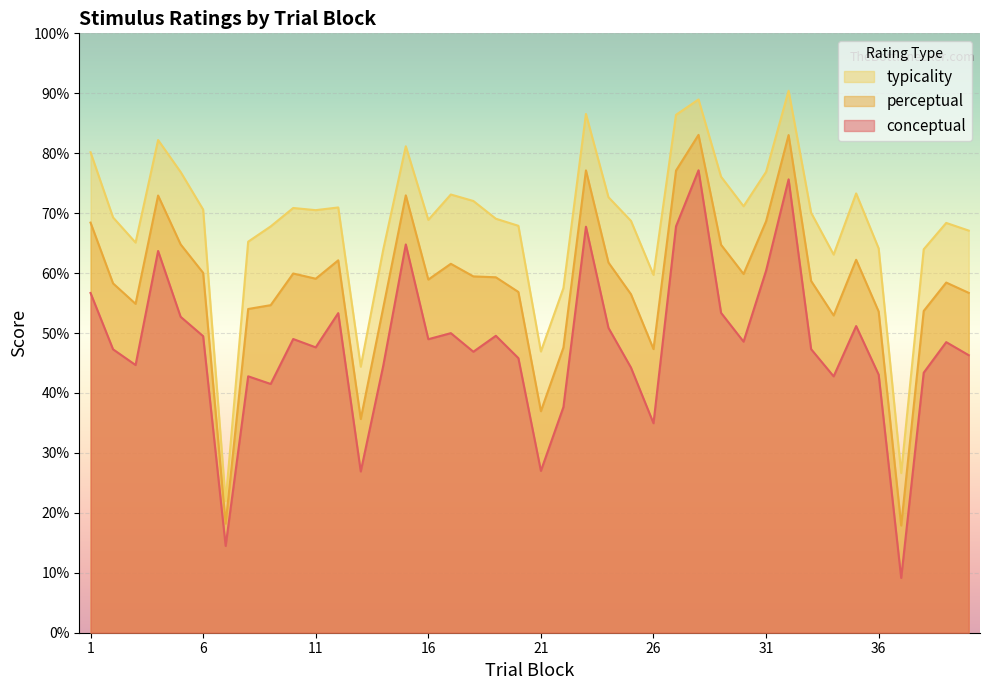

At which category does conceptual reach its first local valley?

3